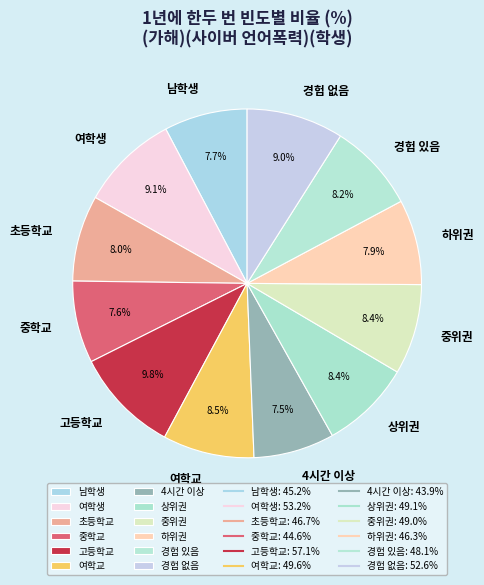

Is the sum of 경험 있음 and 중학교 greater than half?

No